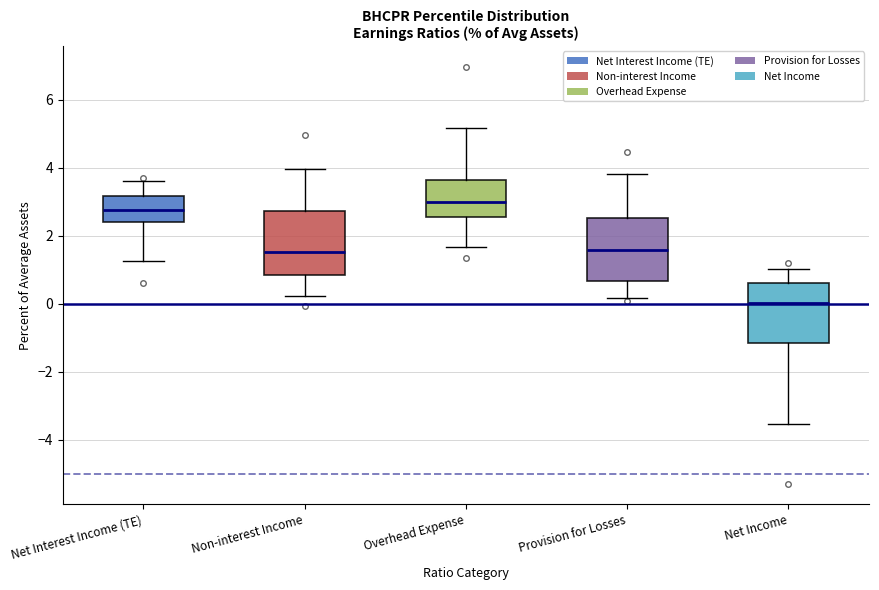

Reading left to right, read every box against the y-axis: the position of its median line, the range the box covers, and the ends of its whiskers. The values are not printed on the chart, so give them approximately, as read against the axis.

Net Interest Income (TE): median 2.8, box 2.4 to 3.2, whiskers 1.2 to 3.6
Non-interest Income: median 1.6, box 0.8 to 2.8, whiskers 0.2 to 4.0
Overhead Expense: median 3.0, box 2.6 to 3.6, whiskers 1.6 to 5.2
Provision for Losses: median 1.6, box 0.6 to 2.6, whiskers 0.2 to 3.8
Net Income: median 0.0, box -1.2 to 0.6, whiskers -3.6 to 1.0